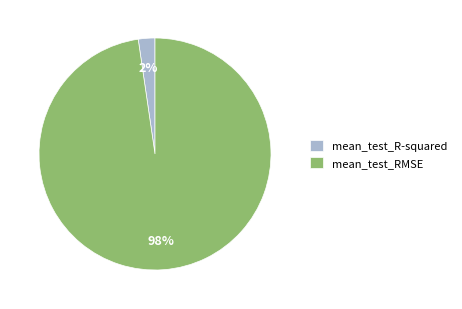

Count the number of slices in the pie.

2